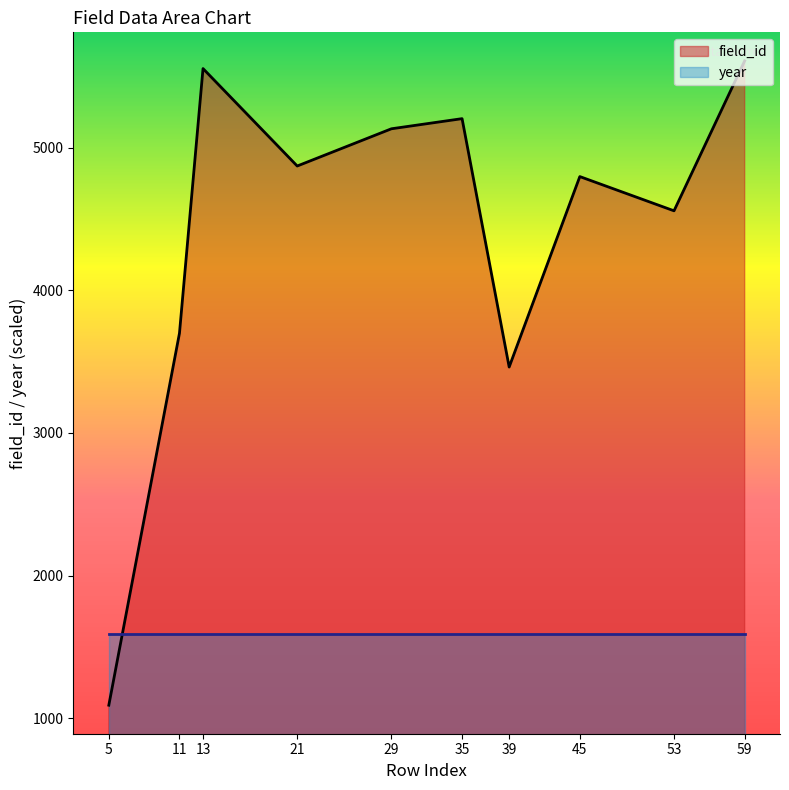

Rank the series by their average value, from lowest to highest.

year, field_id